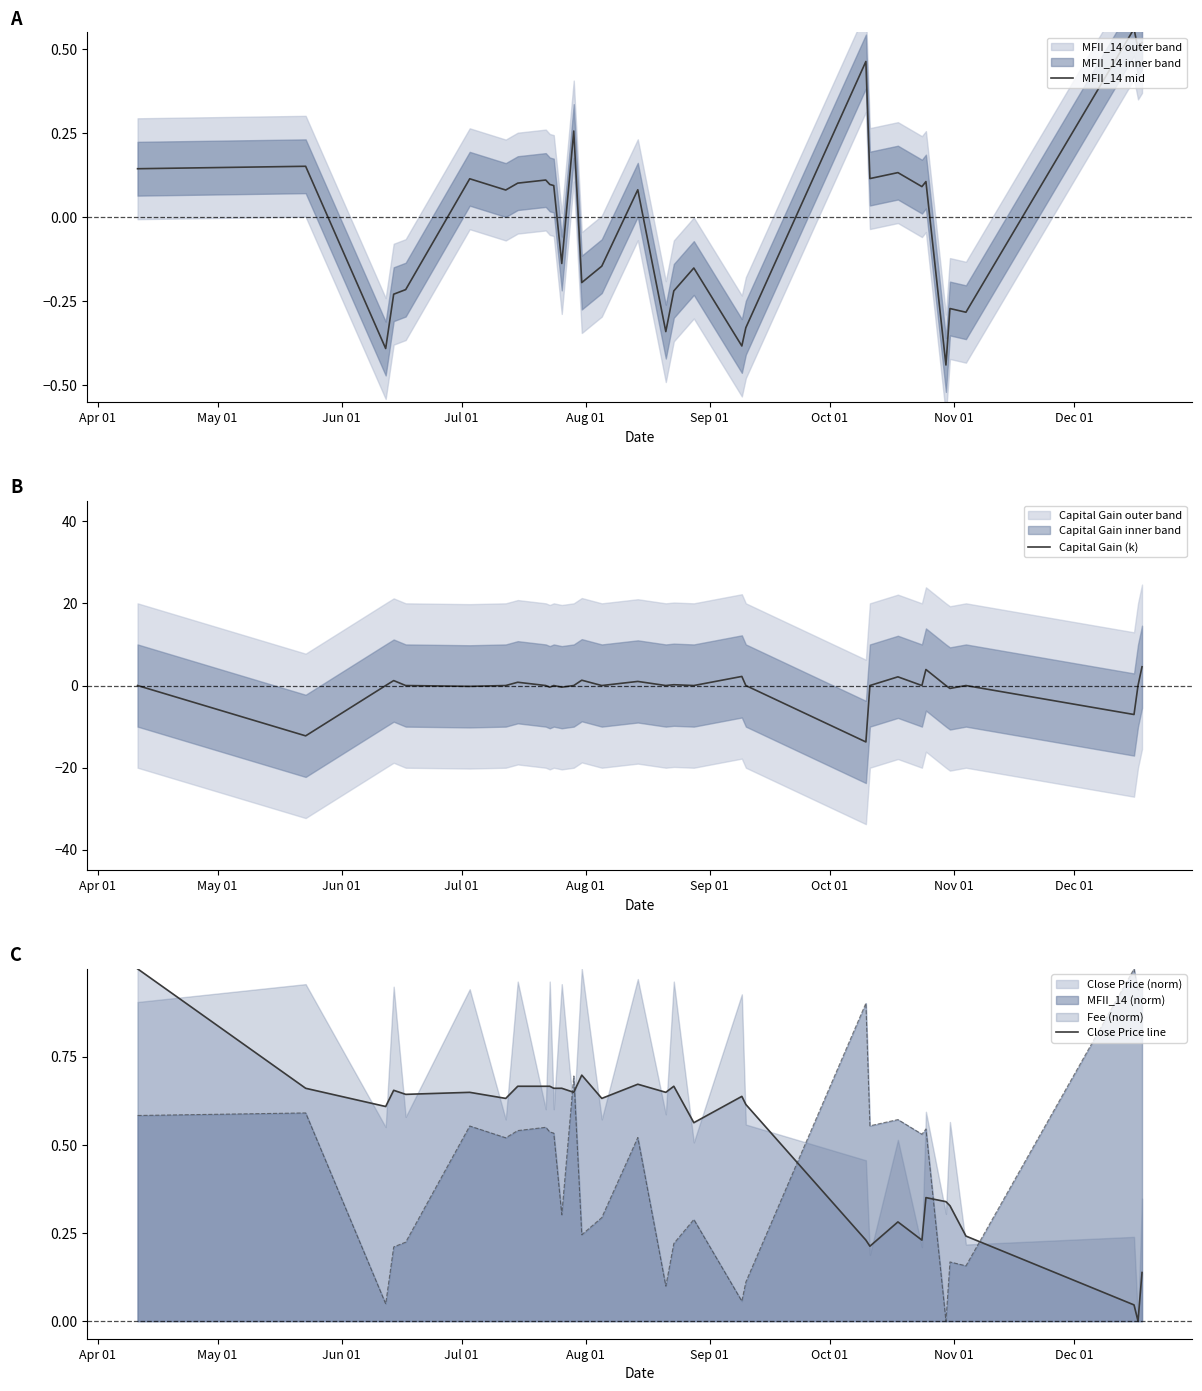

True or false: MFII_14 (norm) and Close Price line intersect in this chart.

True